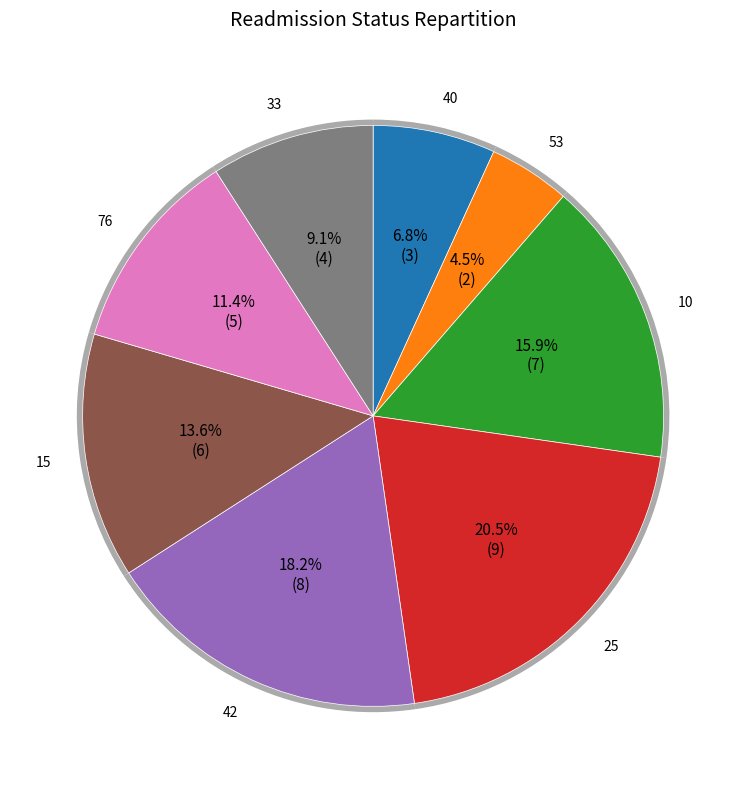

Count the number of slices in the pie.

8